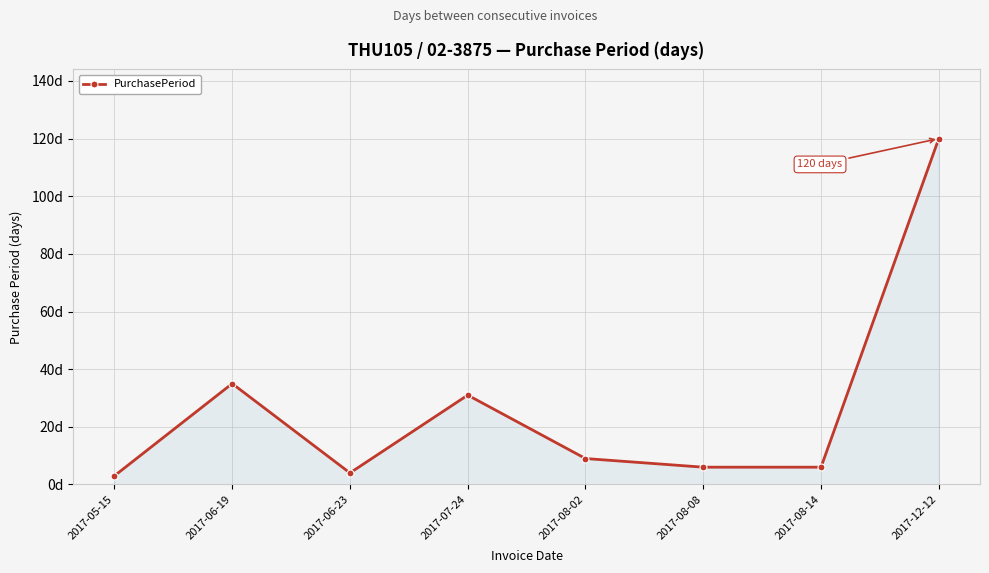

Where is the data nearest to the value 61?

2017-06-19